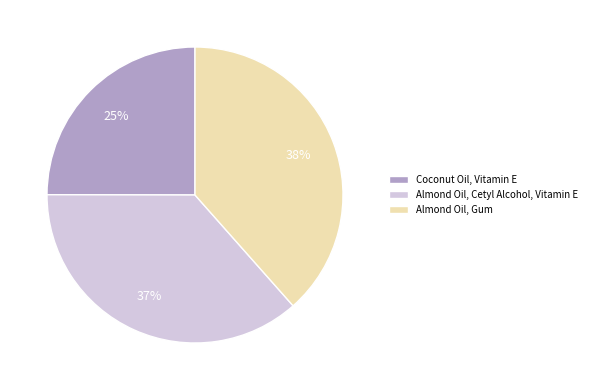

Count the number of slices in the pie.

3